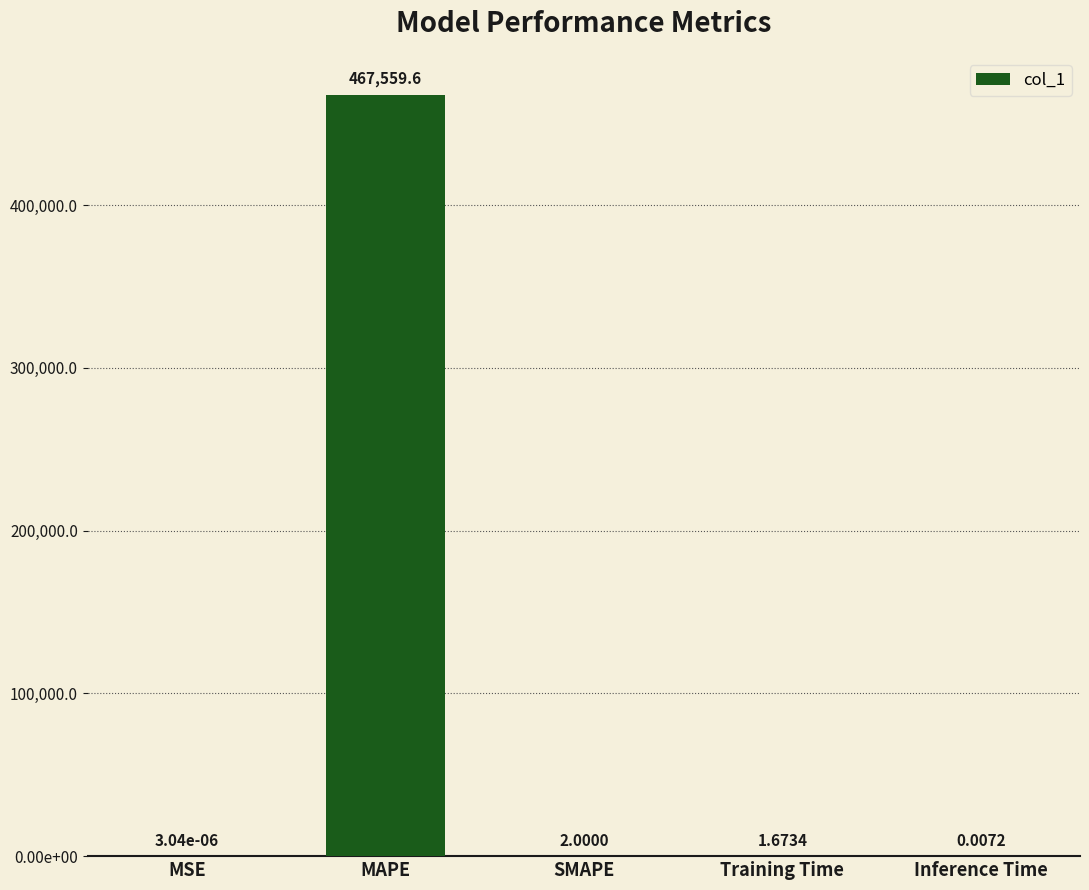

Reading left to right, extract all data points from this chart.

0.0	467559.6	2.0	1.7	0.0